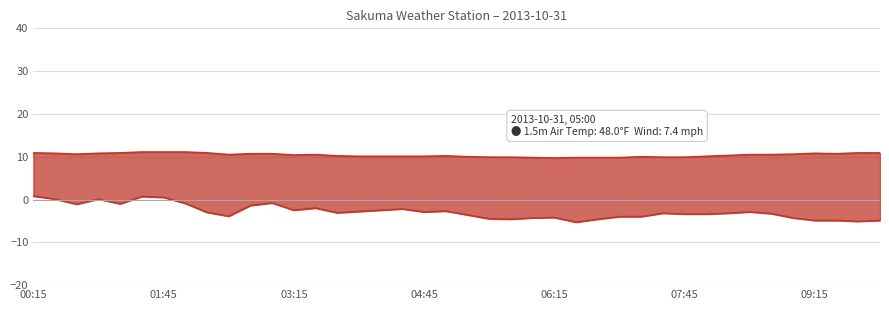

True or false: 1.5m Air Temp °F and Wind Speed mph cross at least once.

False